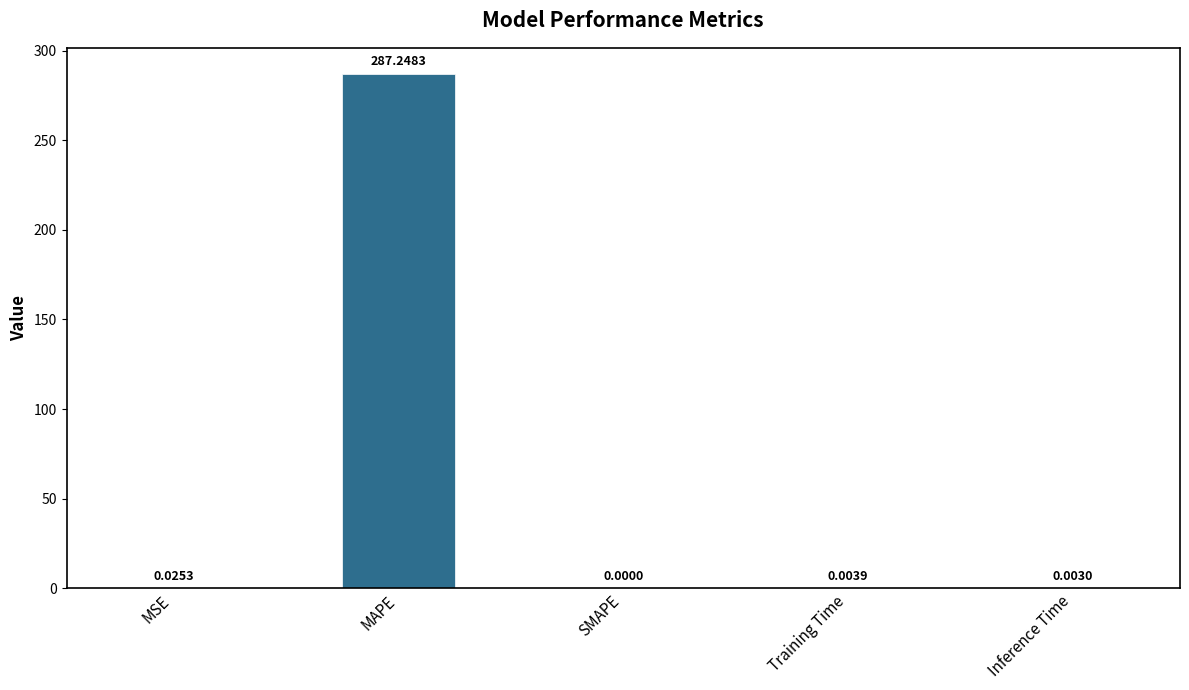

Where is the data nearest to the value 143?

MSE